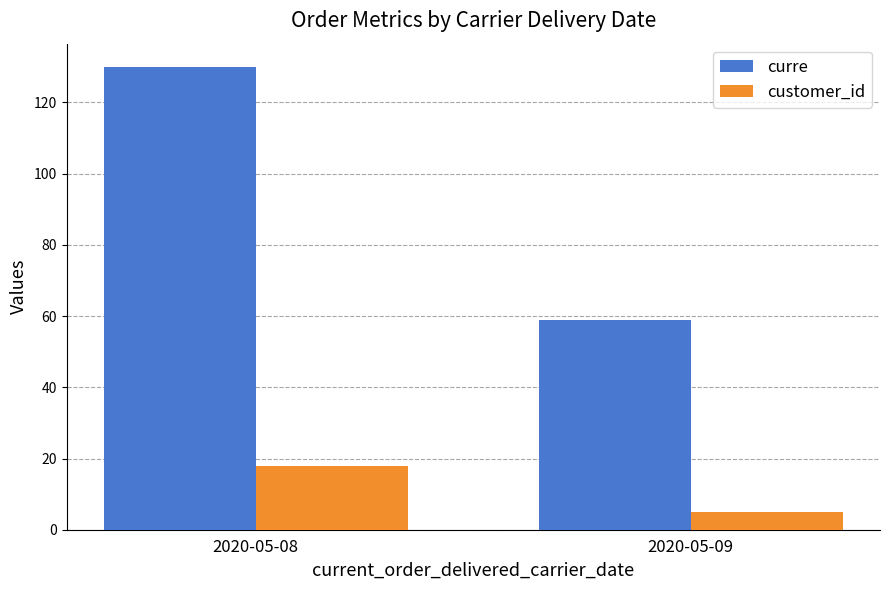

What is the difference between the maximum and minimum values in the customer_id series?

13